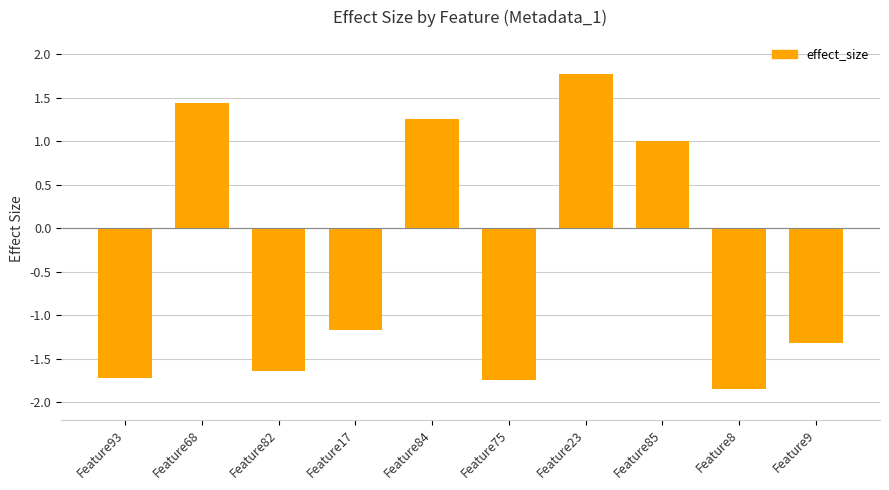

Does the chart contain stacked bars?

No